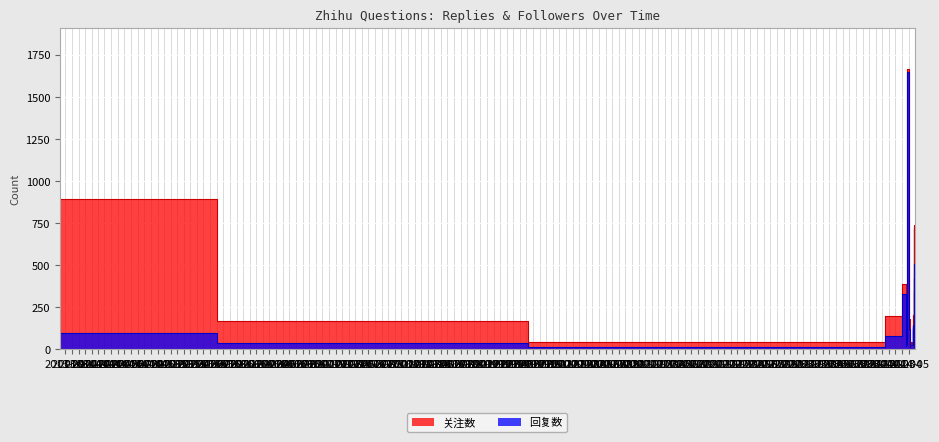

Which series has the largest range (max minus min)?

关注数